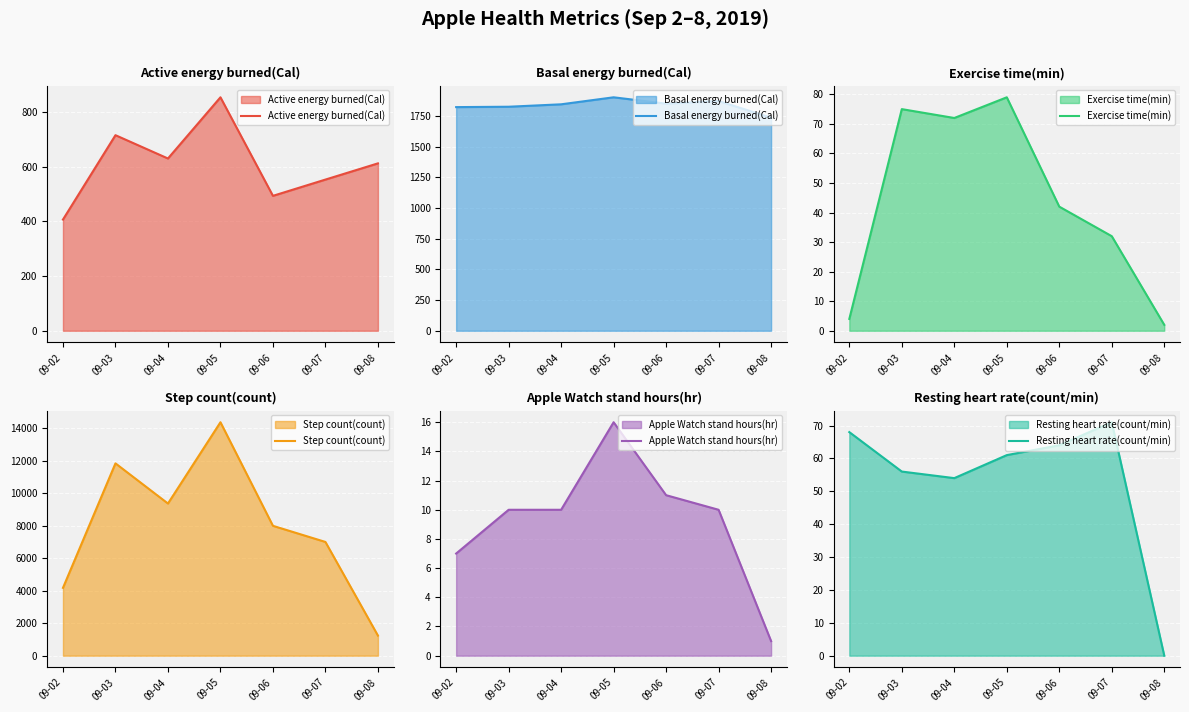

What is the total value across all series at 09-06?

10449.9